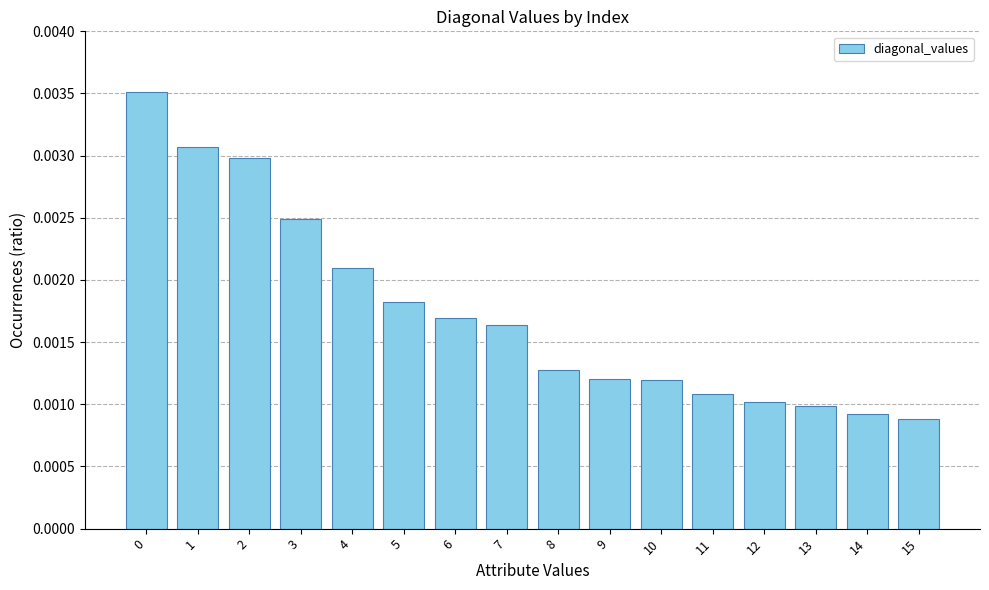

At which category does the chart reach its minimum across all series?

15